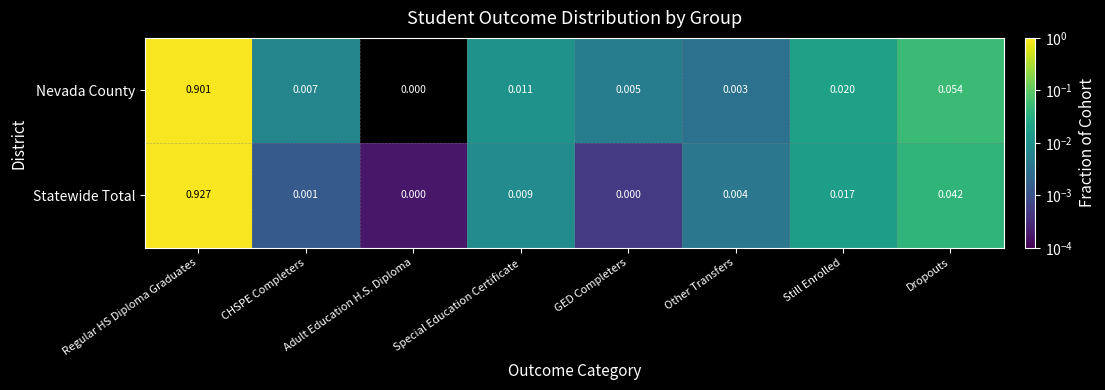

Rank the series at CHSPE Completers from highest to lowest value.

Nevada County, Statewide Total